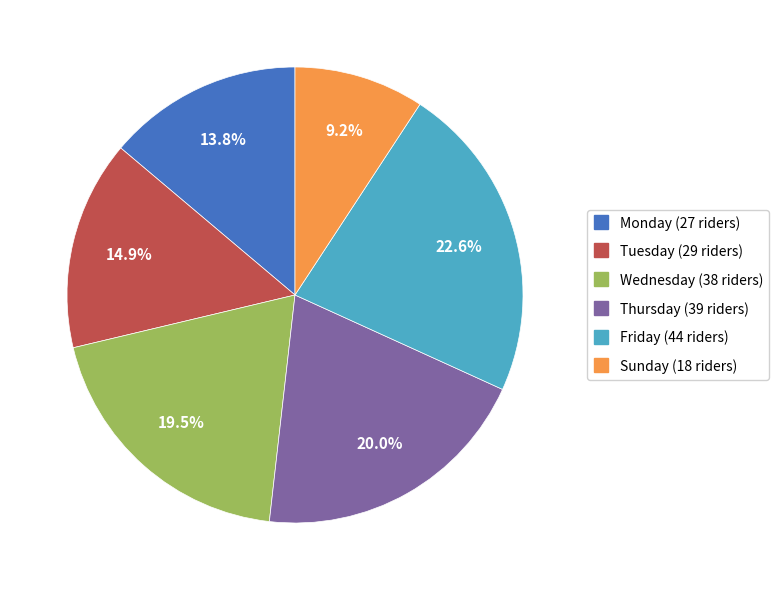

Rank the categories by value from highest to lowest.

Friday, Thursday, Wednesday, Tuesday, Monday, Sunday